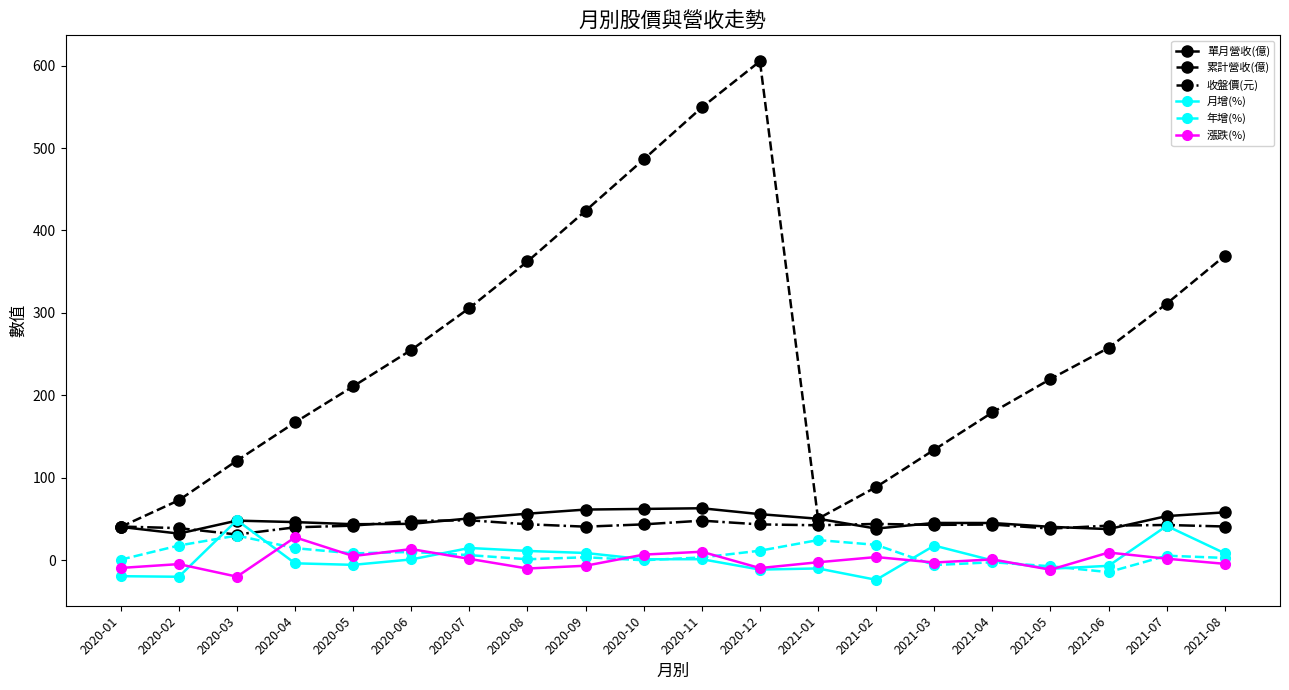

Is the value of 收盤價(元) at 2020-04 greater than the value of 累計營收(億) at 2021-07?

No